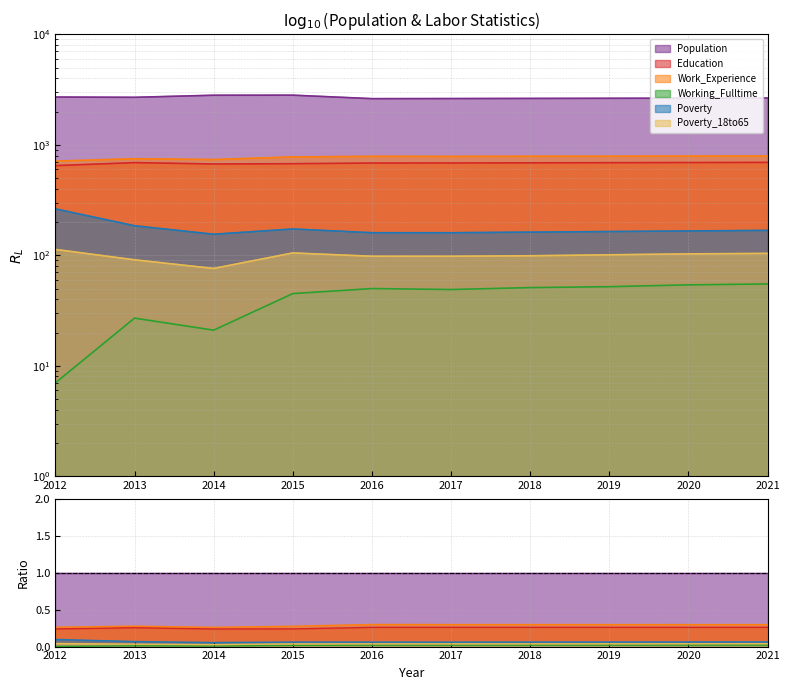

True or false: Work_Experience and Education cross at least once.

False